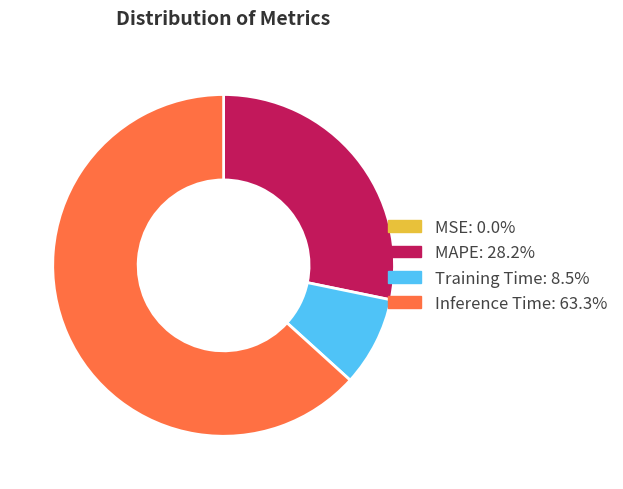

Is there any slice that represents more than half of the pie?

Yes